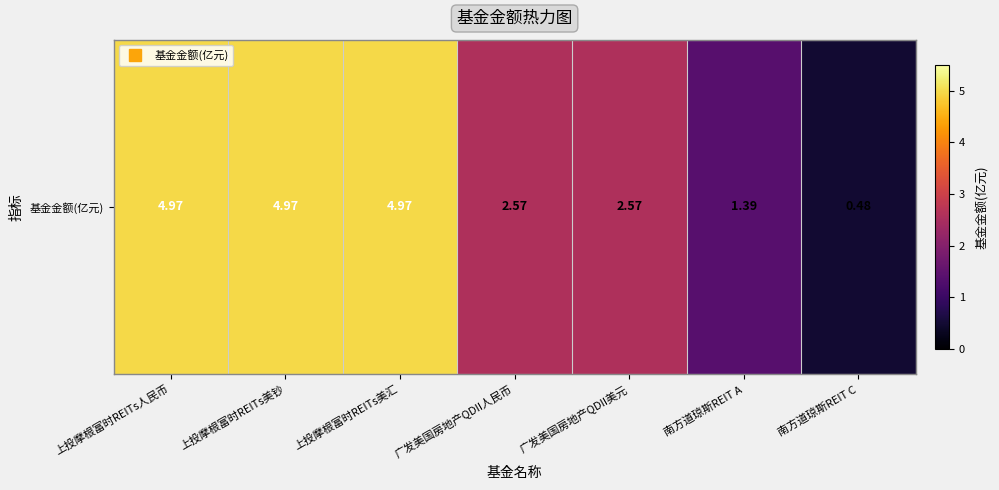

Is it true that the value at 广发美国房地产QDII人民币 is 2.6?

True